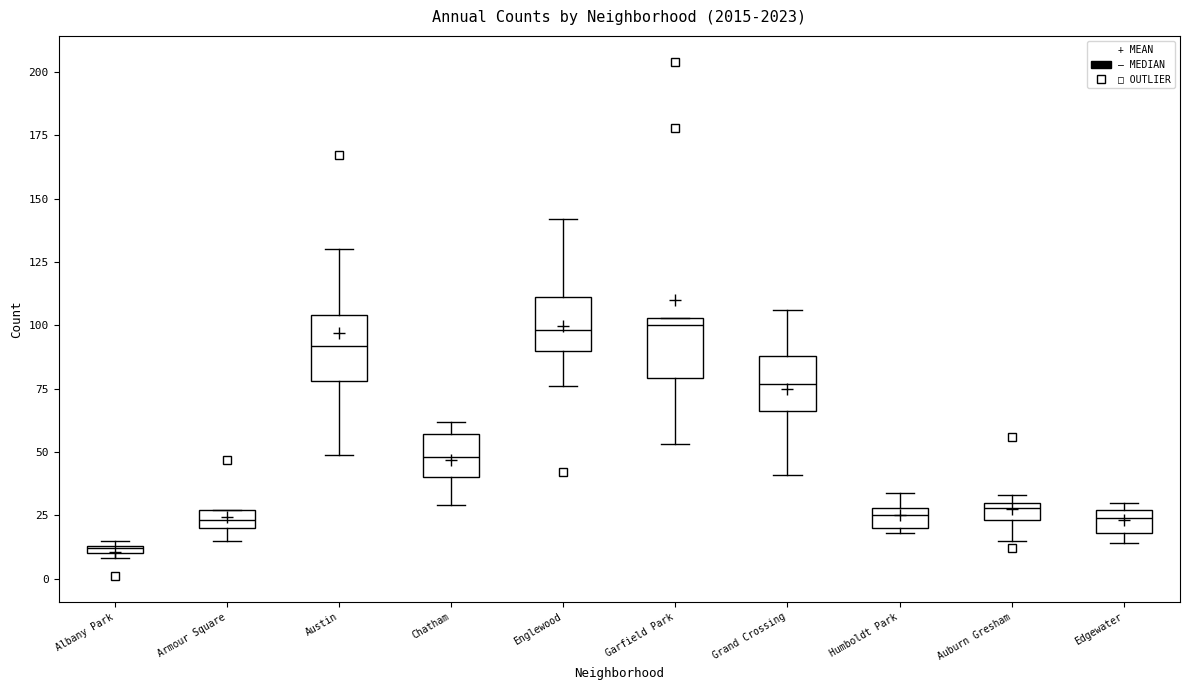

Which box's median line is the lowest?

Albany Park